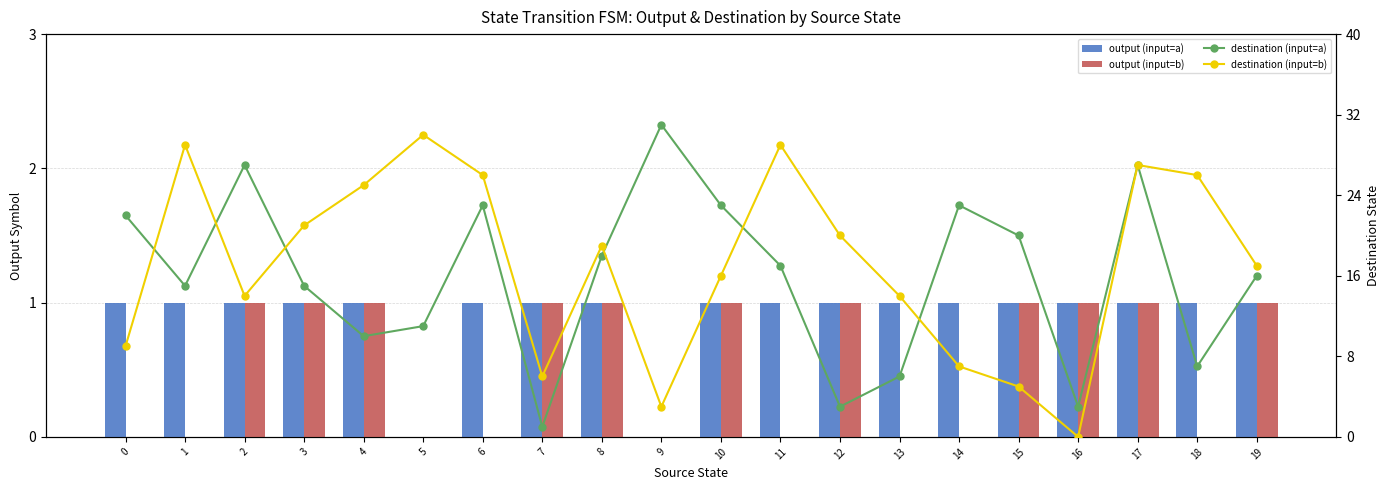

Reading left to right, what are all the values shown in this chart?

output (input=a): 1	1	1	1	1	0	1	1	1	0	1	1	1	1	1	1	1	1	1	1
output (input=b): 0	0	1	1	1	0	0	1	1	0	1	0	1	0	0	1	1	1	0	1
destination (input=a): 22	15	27	15	10	11	23	1	18	31	23	17	3	6	23	20	3	27	7	16
destination (input=b): 9	29	14	21	25	30	26	6	19	3	16	29	20	14	7	5	0	27	26	17